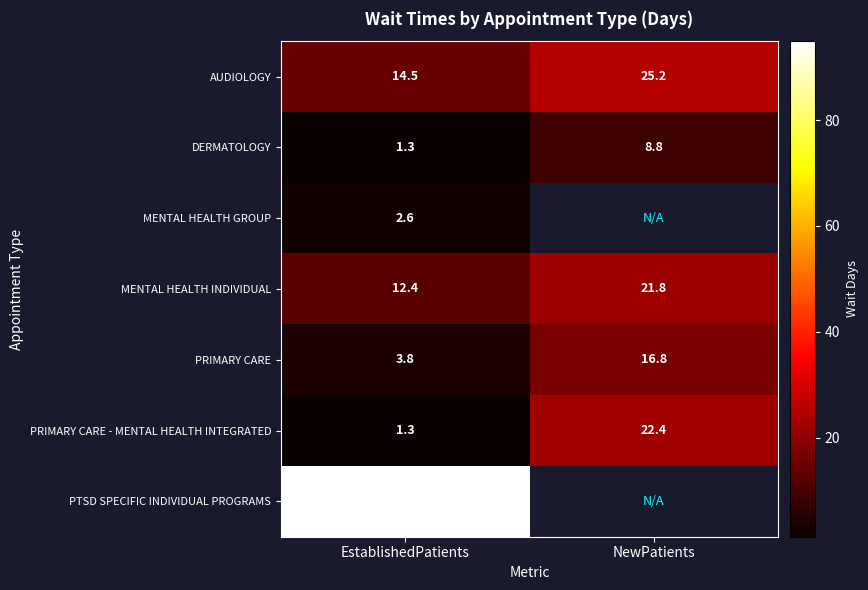

Which category has the highest value in the PRIMARY CARE - MENTAL HEALTH INTEGRATED series?

NewPatients